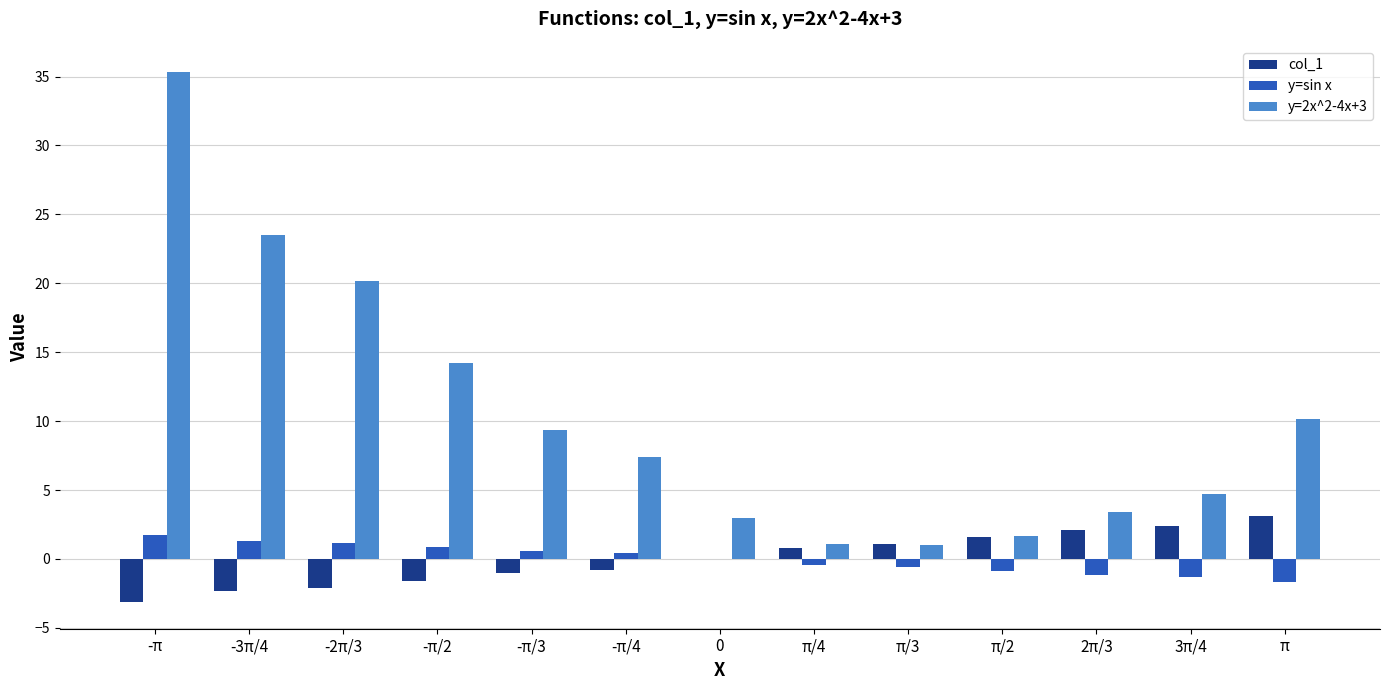

At which label does y=2x^2-4x+3 first exceed 7?

-π